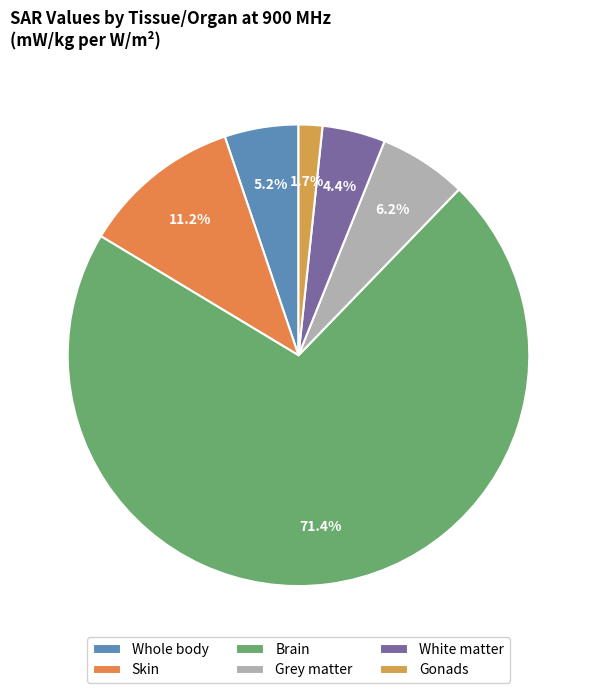

What is the largest slice in the pie chart?

Brain